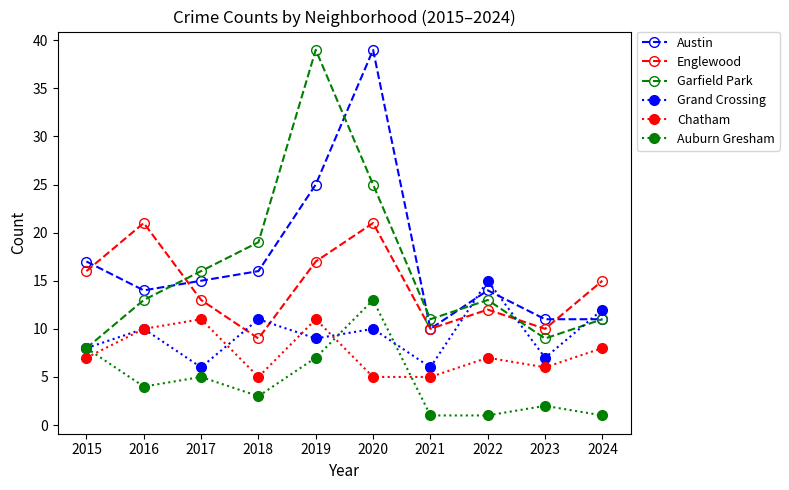

What are all the series names shown in the legend?

Austin, Englewood, Garfield Park, Grand Crossing, Chatham, Auburn Gresham